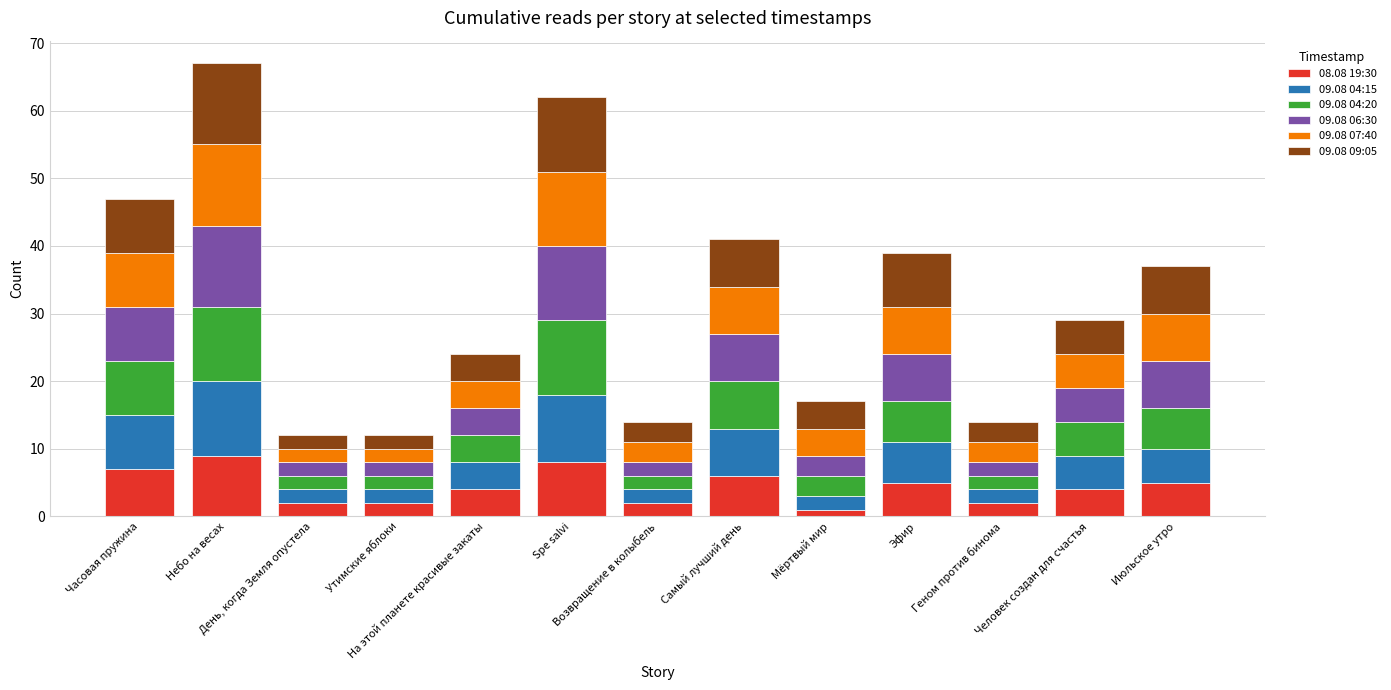

What is the label of the 6th bar from the right?

Самый лучший день